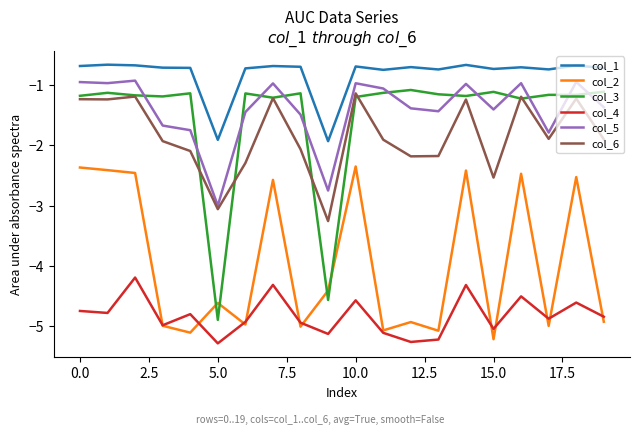

True or false: col_3 and col_4 intersect in this chart.

False